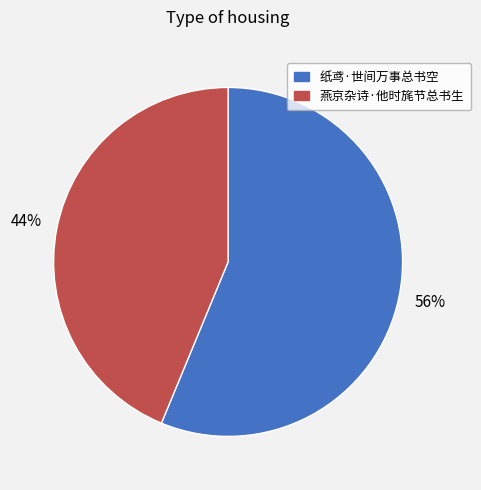

To the nearest percent, what is the combined percentage of 燕京杂诗·他时旄节总书生 and 纸鸢·世间万事总书空?

100%